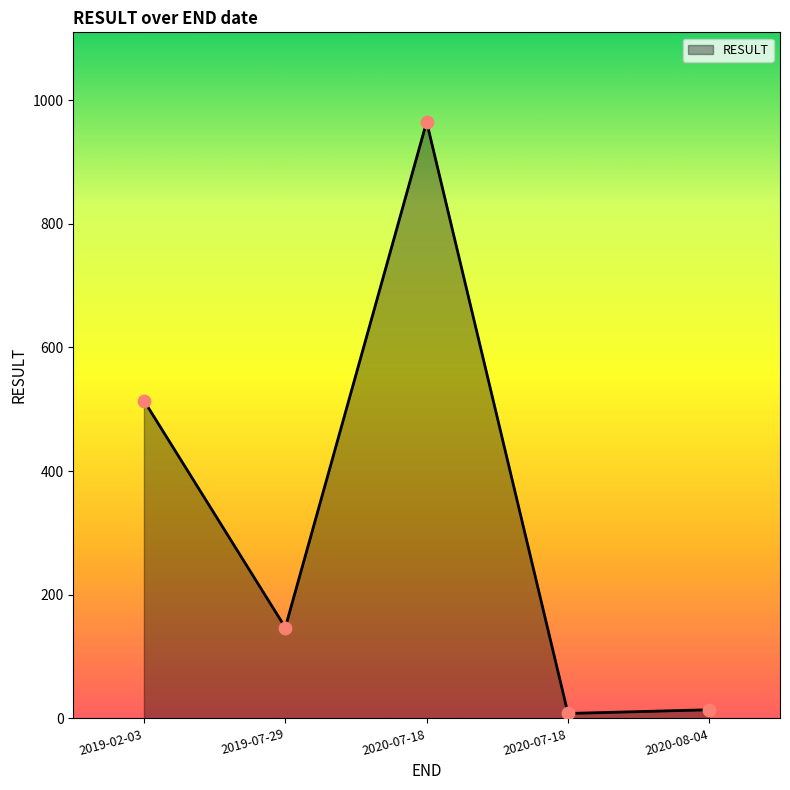

Does the chart have visible grid lines?

No